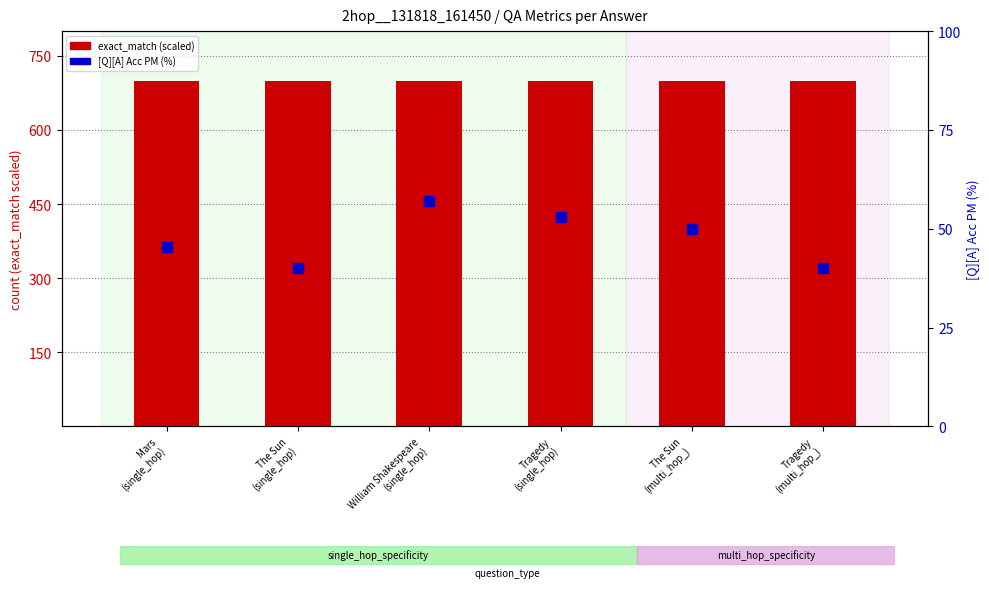

At which category is the sum across all series the highest?

William Shakespeare
(single_hop)